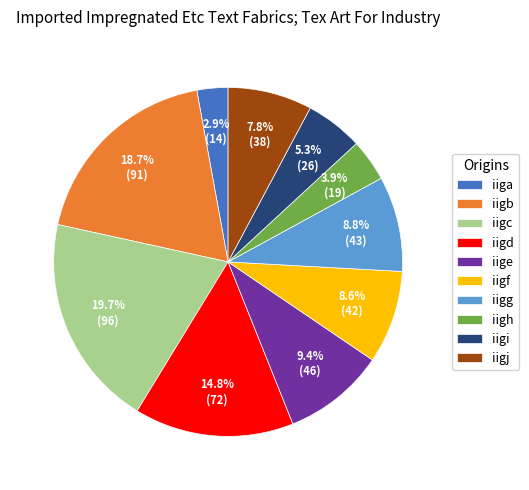

What is the ratio of the value at iigc to the value at iigd?

1.3